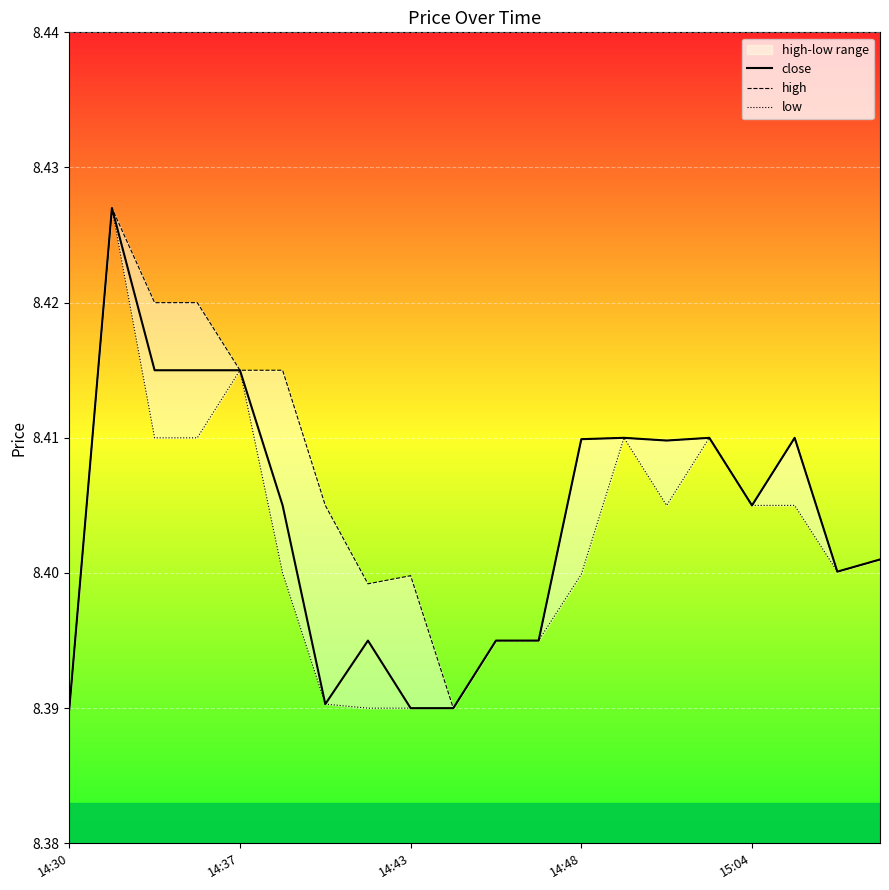

How many interior local valleys does the close series have?

4